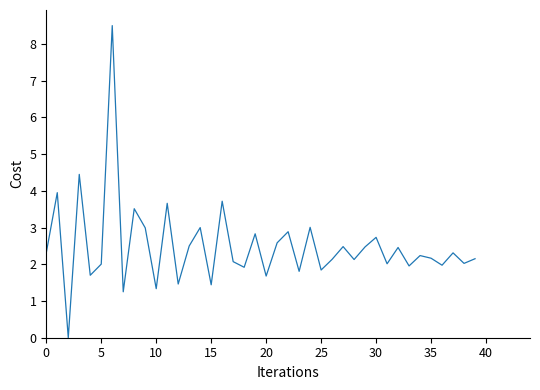

What is the maximum value shown in the chart?

8.5